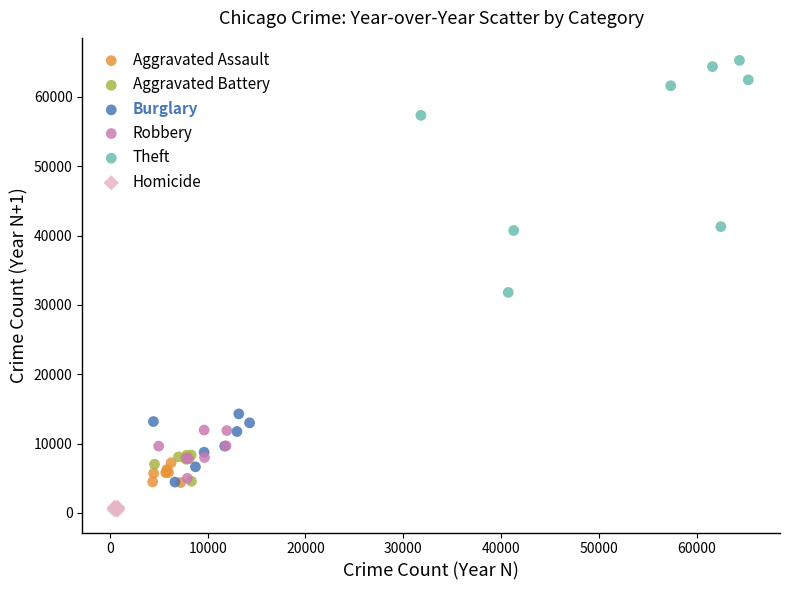

Which series contains the lowest Y value?

Homicide